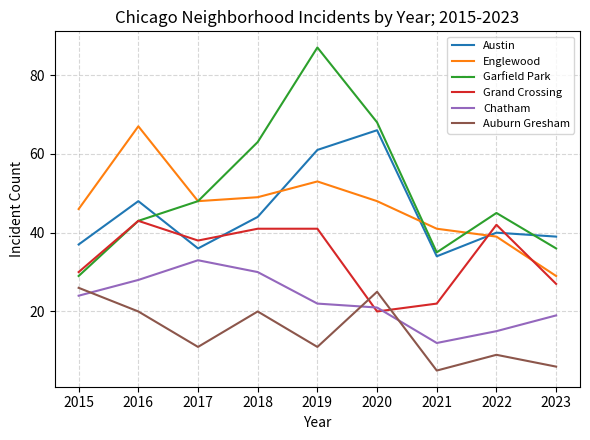

True or false: Garfield Park and Auburn Gresham intersect in this chart.

False